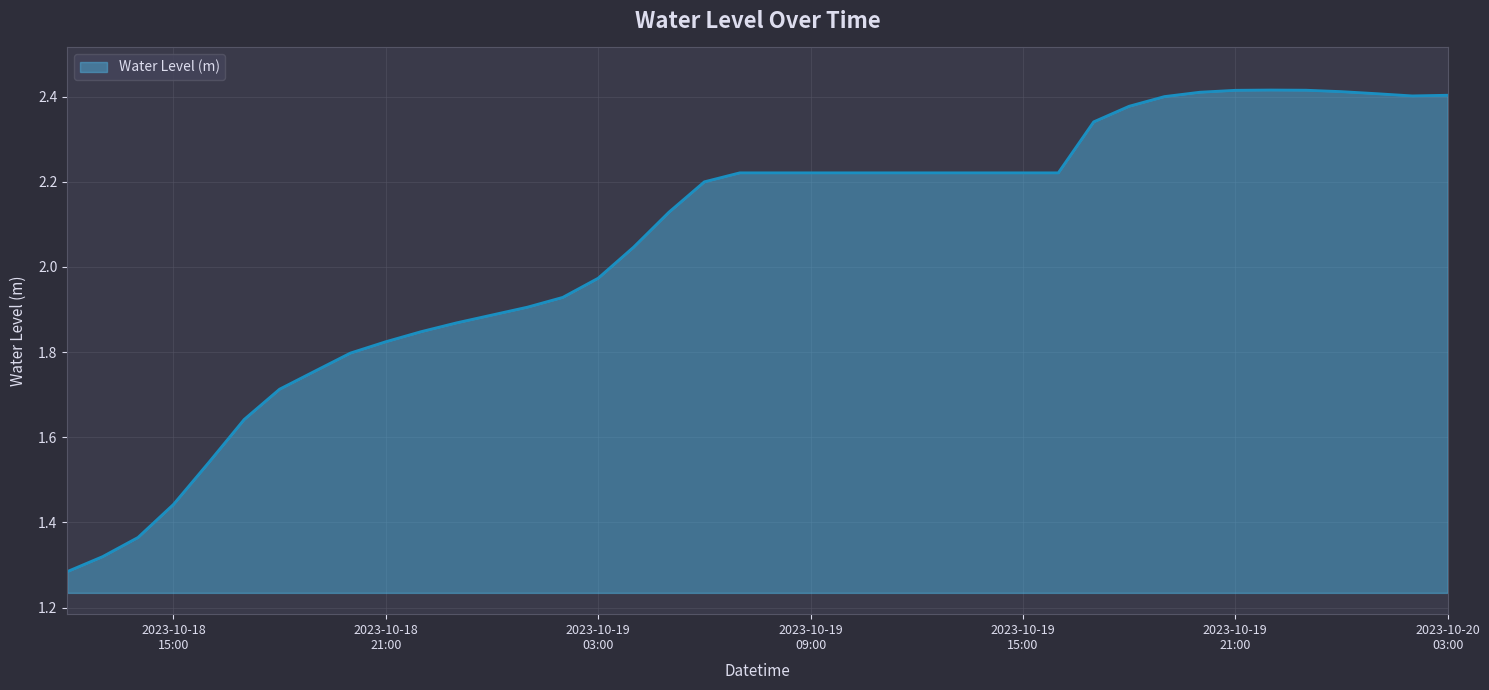

What is the difference between the maximum and minimum values?

1.1